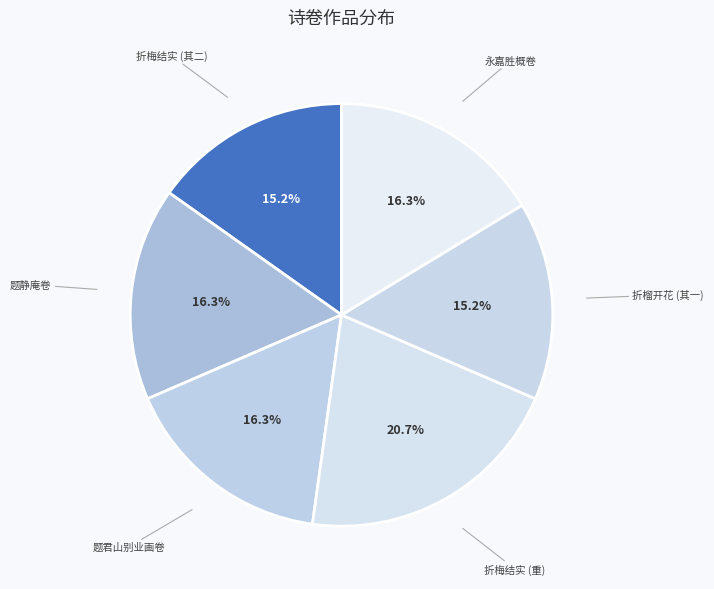

What percentage is NOT represented by 永嘉胜概卷?

83.7%